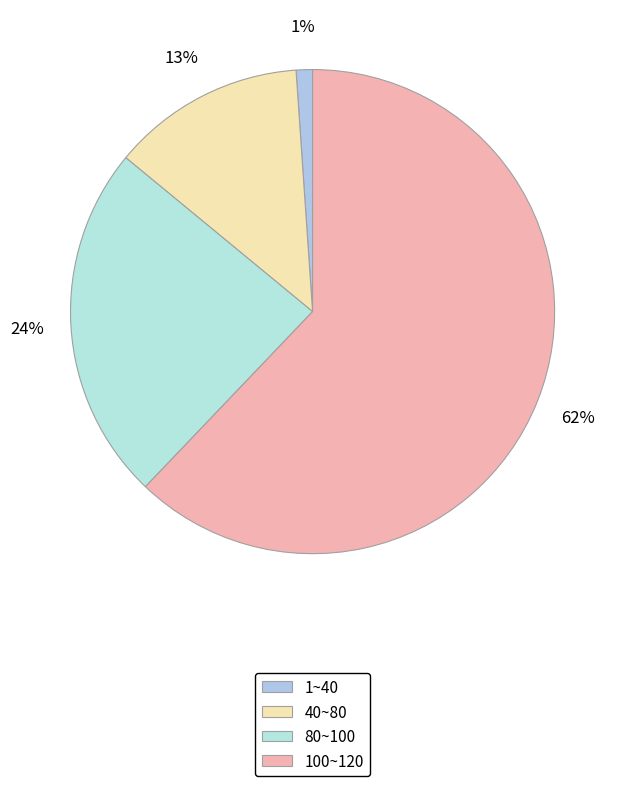

How many segments does this pie chart have?

4